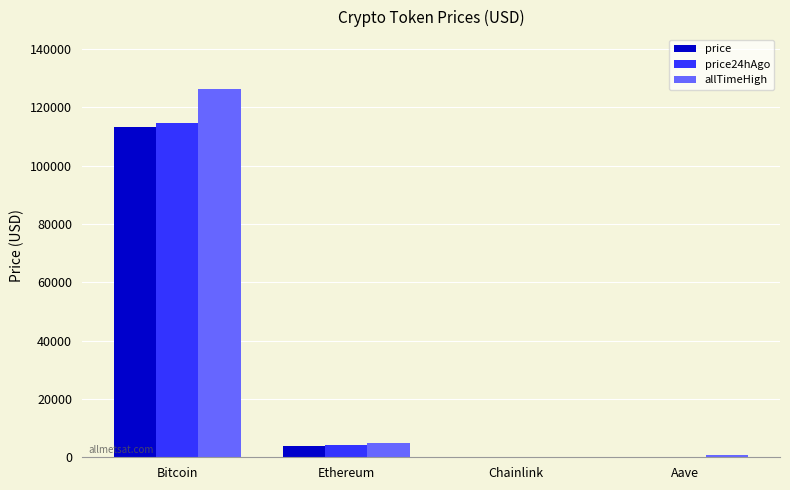

The price24hAgo series shows 4130.6 at Ethereum. True or false?

True